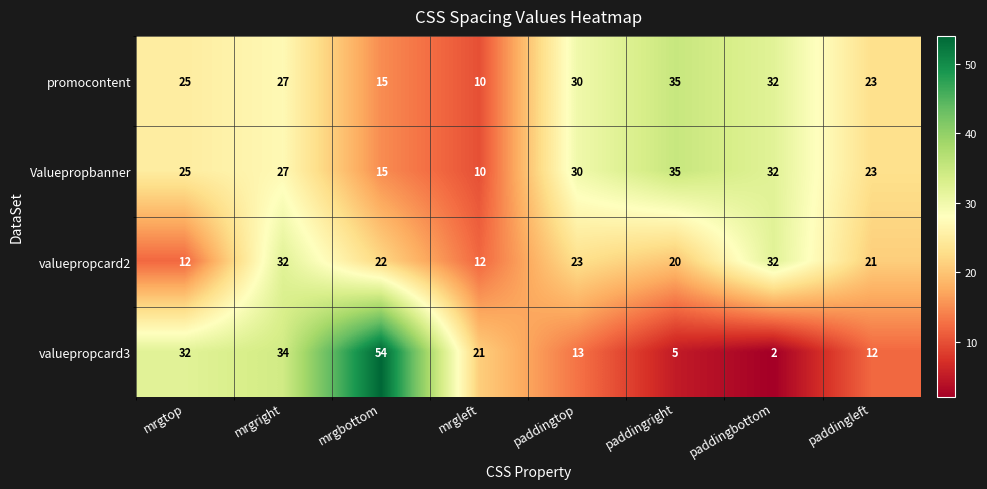

What is the total value across all series at paddingbottom?

98